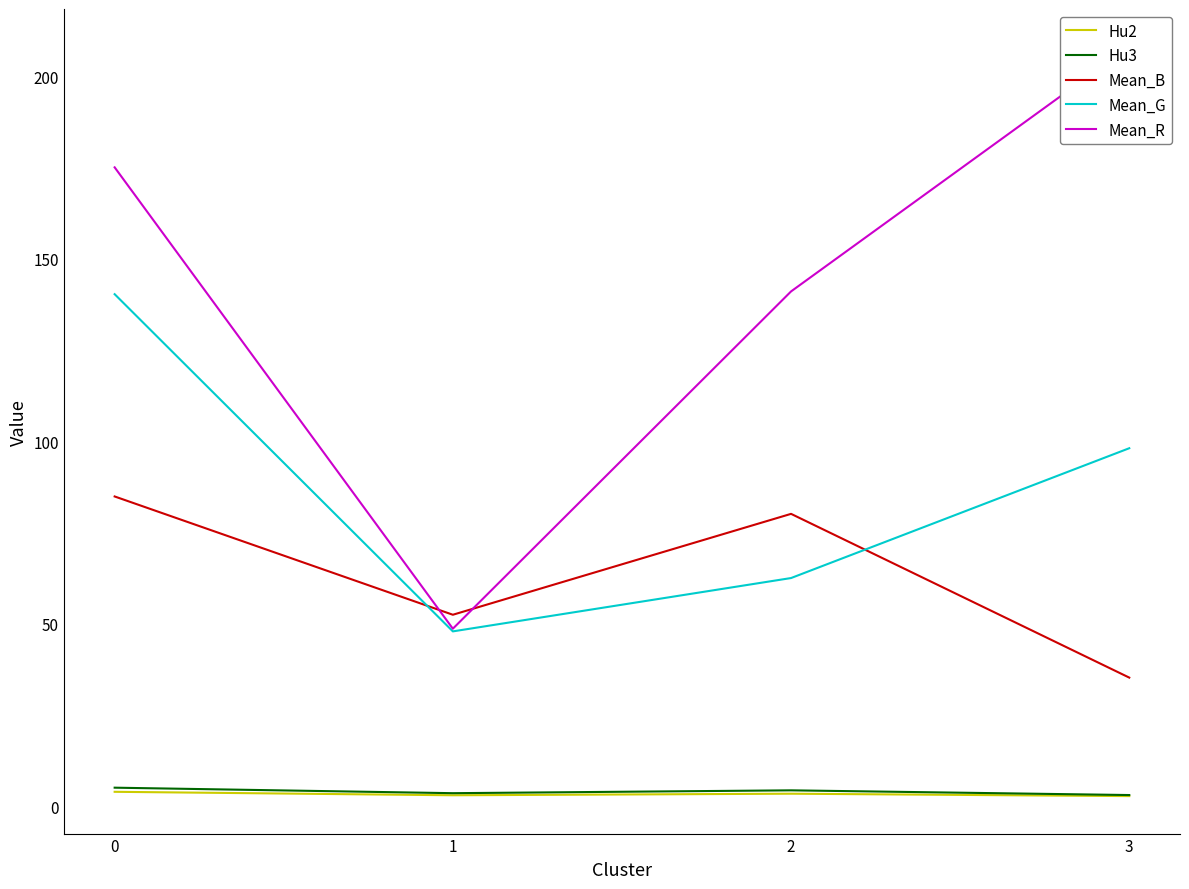

Where is Mean_B nearest to the value 60?

1